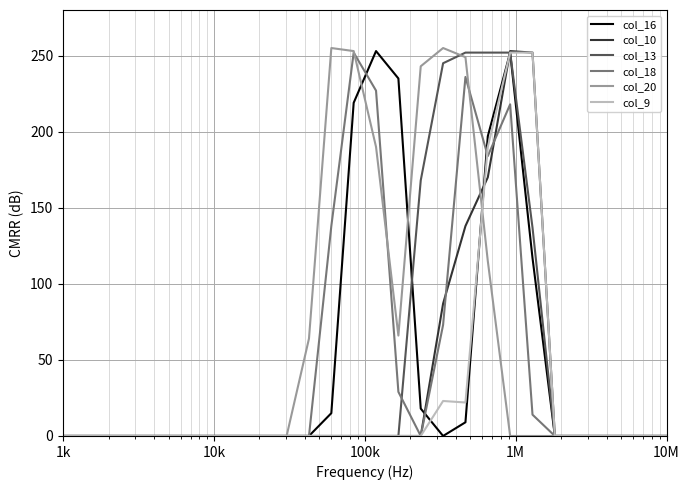

What is the maximum value shown in the chart?

255